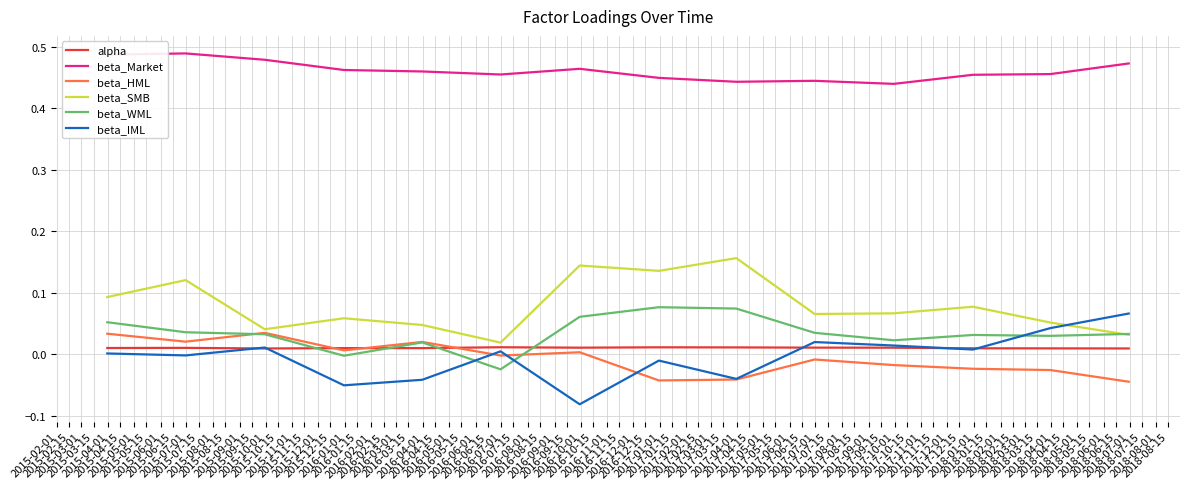

Which series has the largest total across all categories?

beta_Market